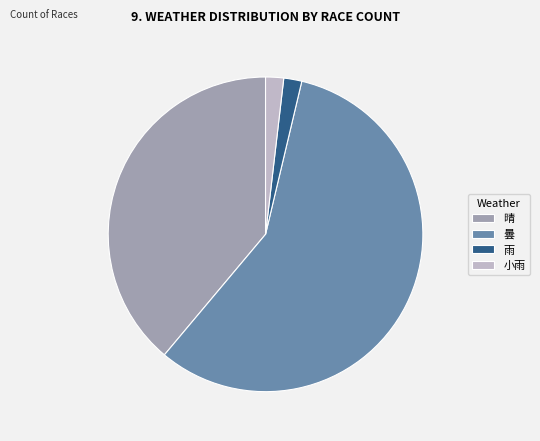

Approximately how many times larger is the value at 晴 compared to 雨?

21.0